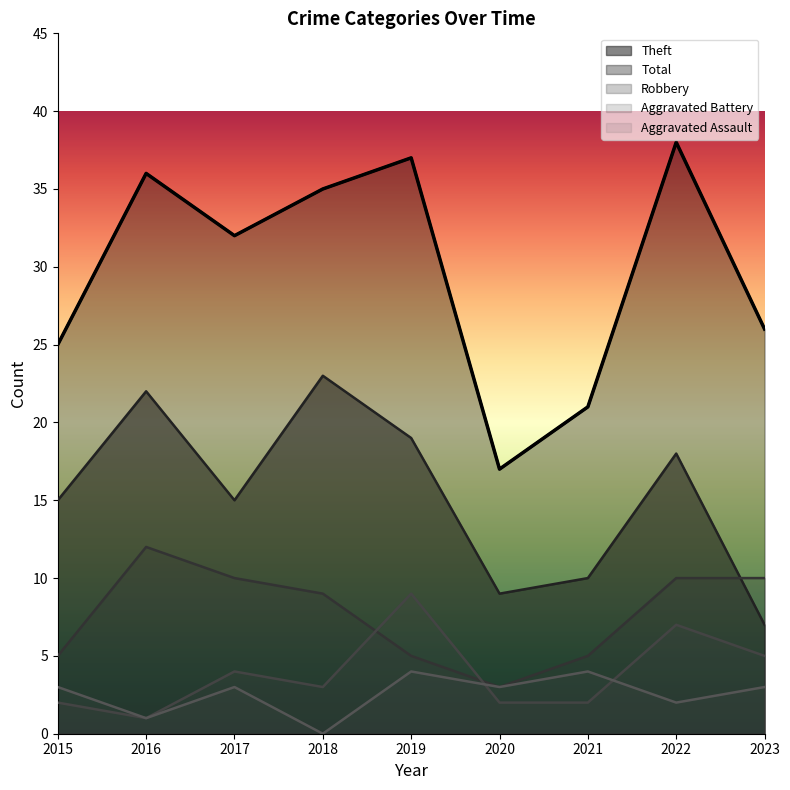

Which series has the largest total across all categories?

Total